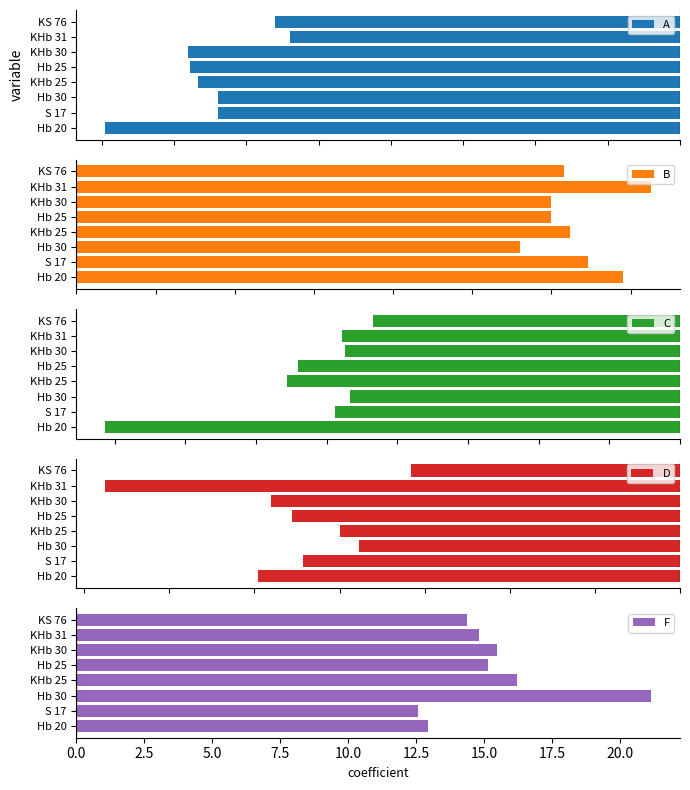

What is the sum of all A values?

-130.0